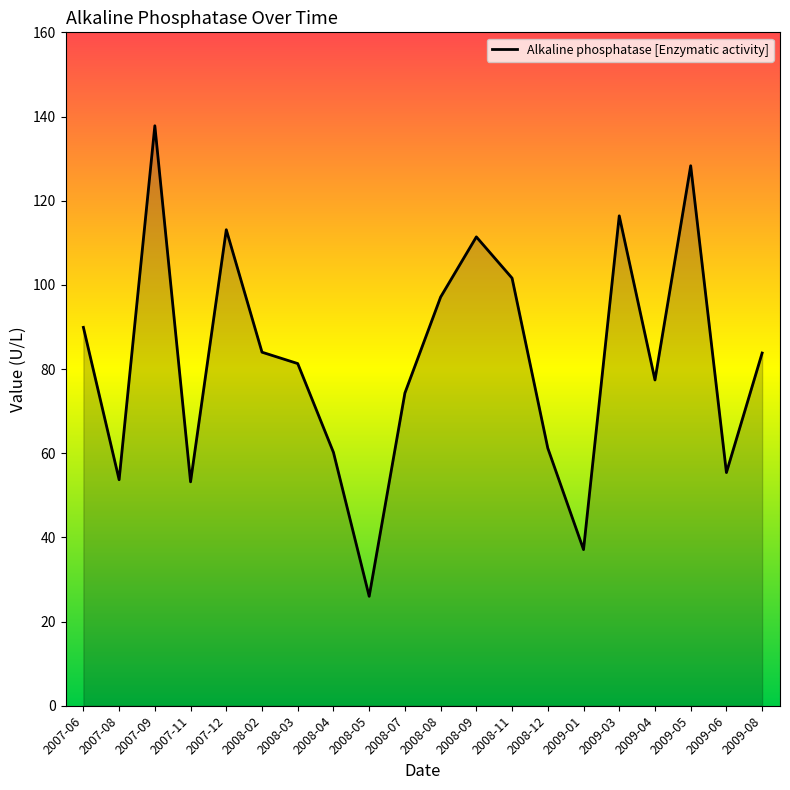

At which label is the value closest to 81?

2008-03